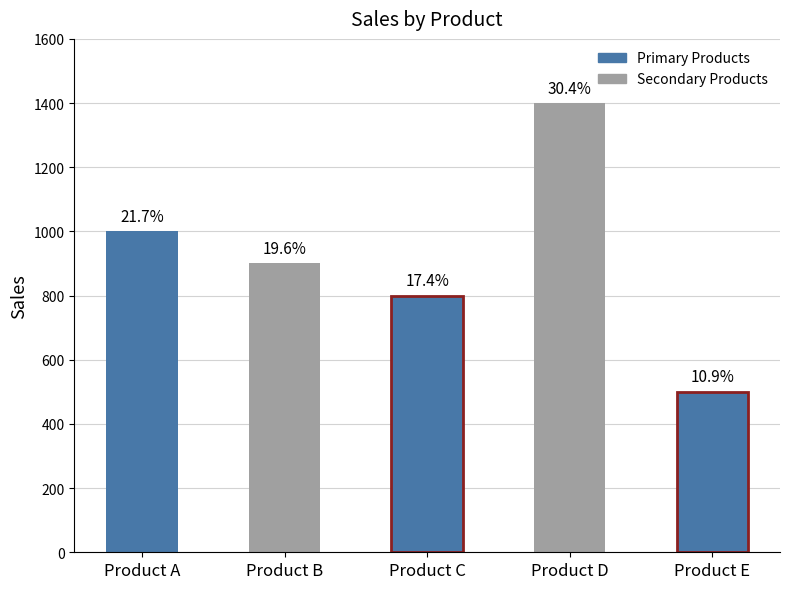

Reading left to right, transcribe all the data shown in this chart.

1000	900	800	1400	500